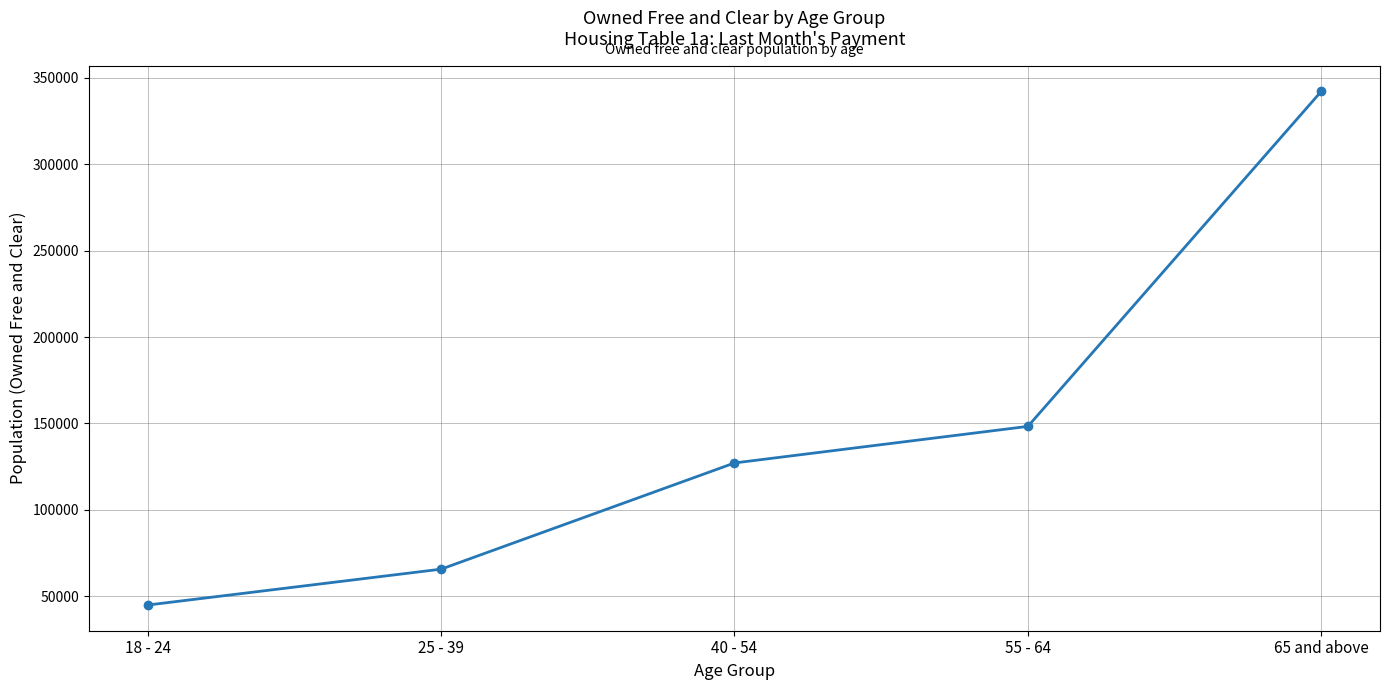

The value at 40 - 54 is 127140. True or false?

True